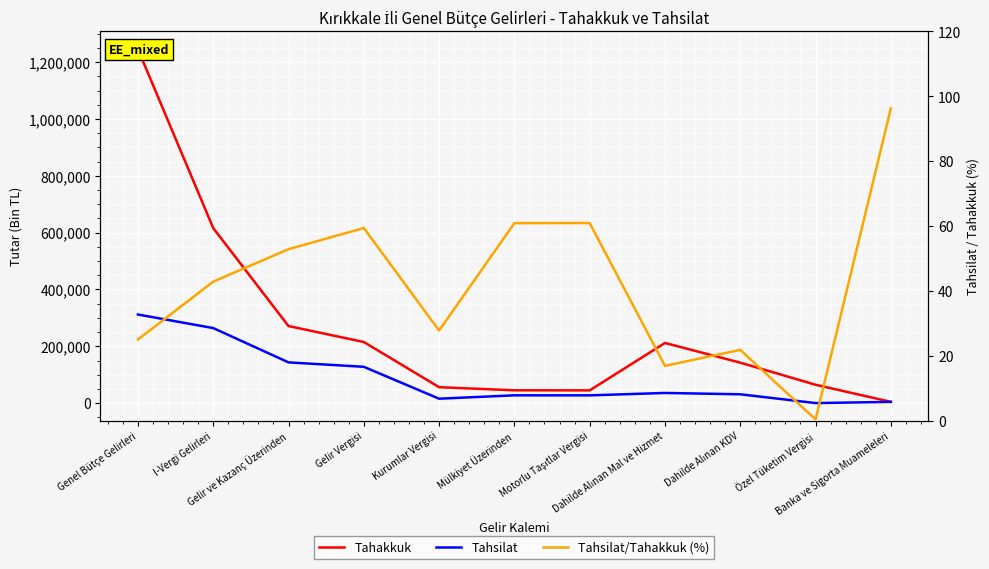

What is the difference between the Tahsilat values at Dahilde Alınan KDV and Dahilde Alınan Mal ve Hizmet?

4695.0